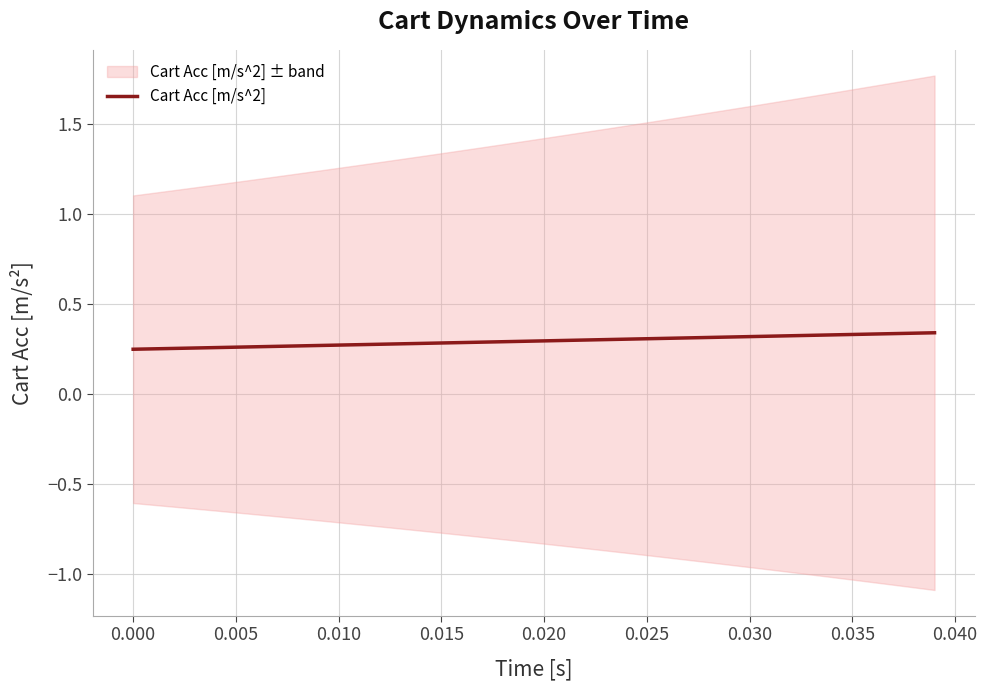

What is the average value?

0.3